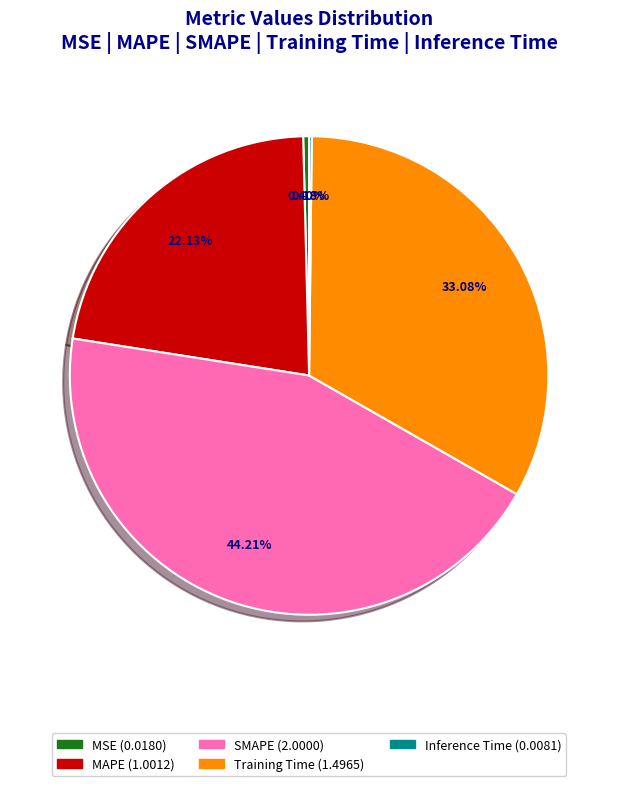

To the nearest percent, what is the difference between the largest and smallest slice percentages?

44%